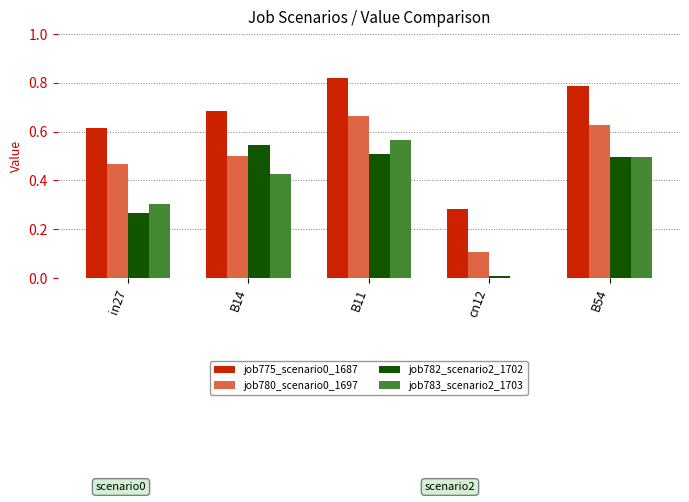

At which category does the chart reach its peak across all series?

B11